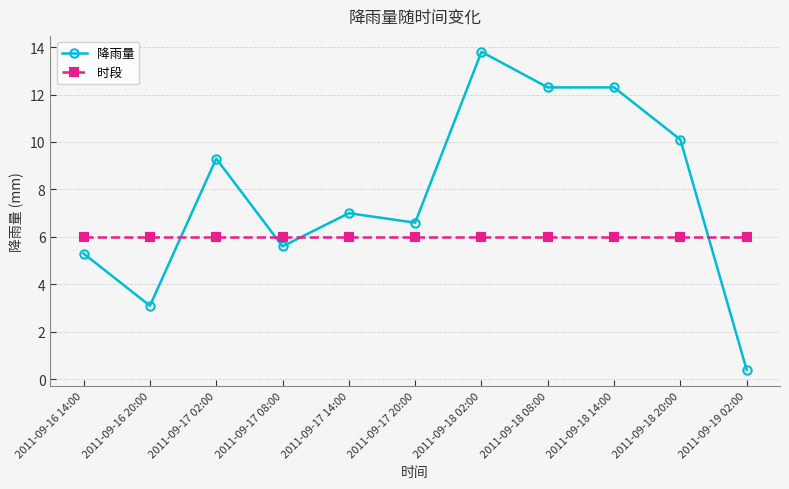

True or false: 时段 and 降雨量 cross at least once.

True